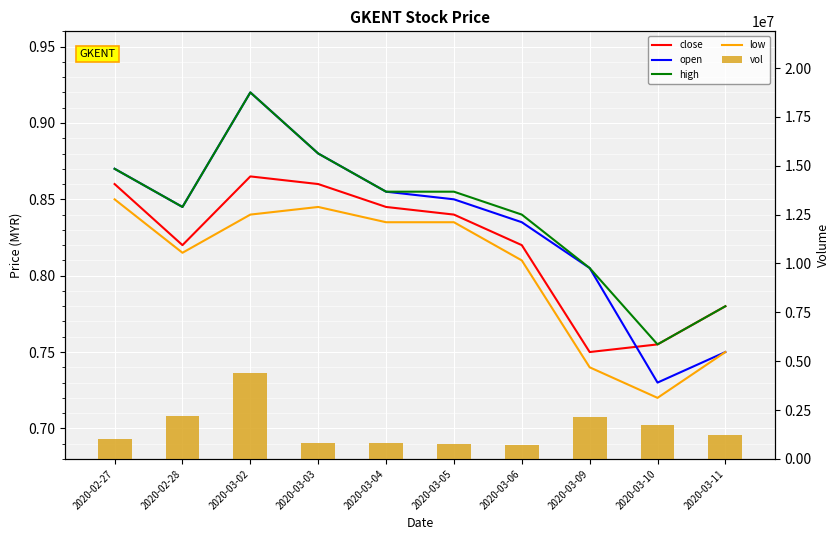

List the series in order of their peak value, highest first.

vol, open, high, close, low